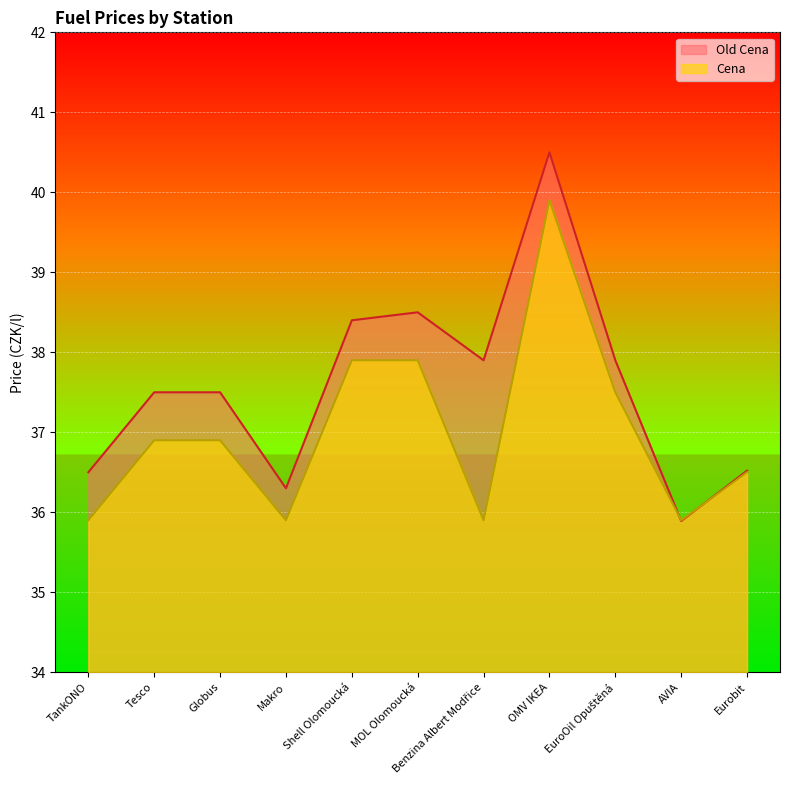

At which category does Cena reach its first local valley?

Makro